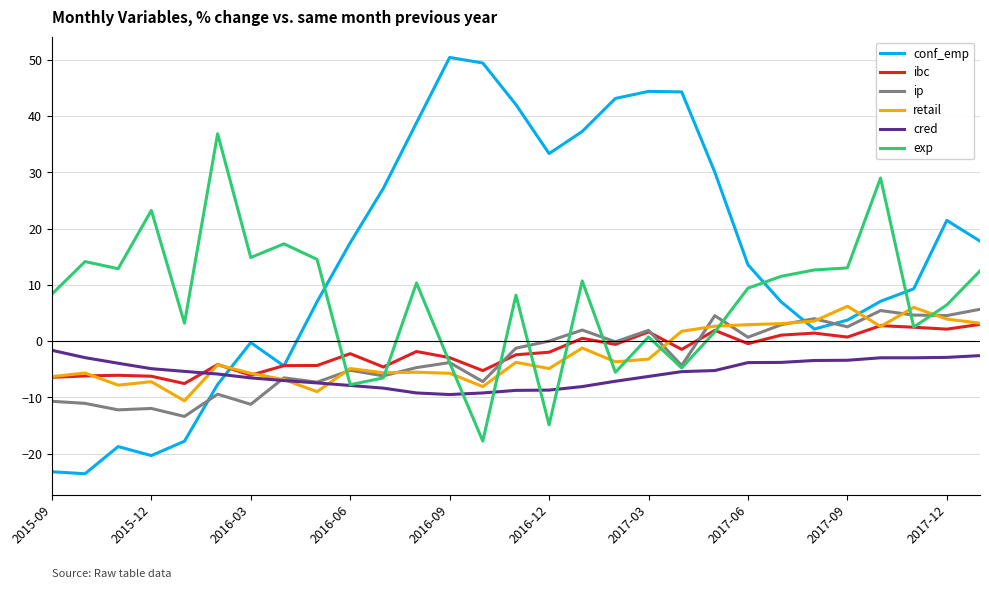

Which series has the largest total across all categories?

conf_emp